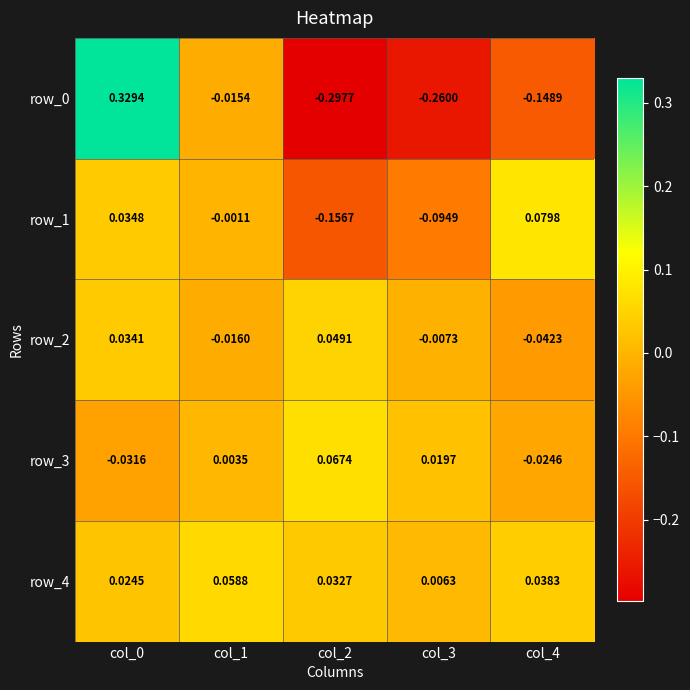

Is the value of row_1 at col_4 greater than the value of row_2 at col_0?

Yes